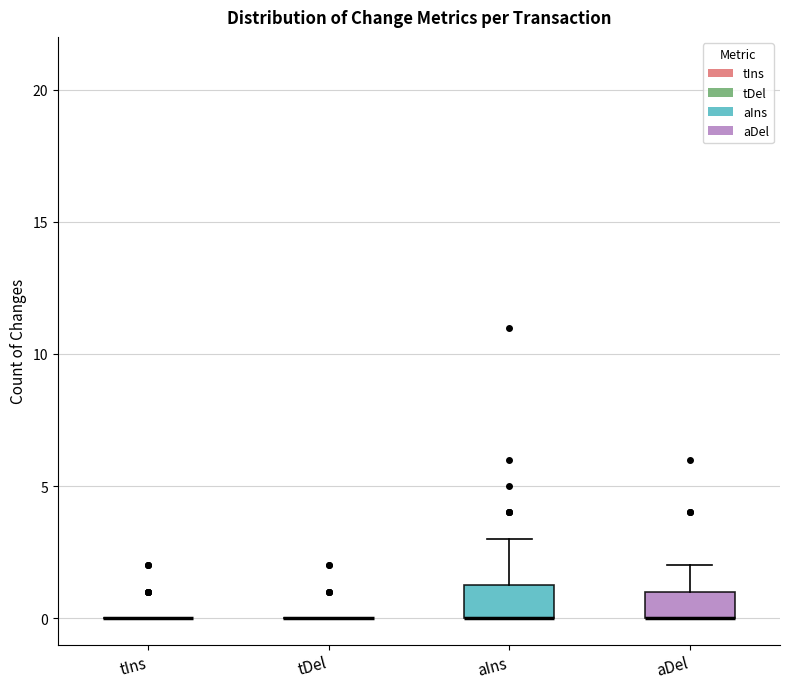

Reading left to right, read every box against the y-axis: the position of its median line, the range the box covers, and the ends of its whiskers. The values are not printed on the chart, so give them approximately, as read against the axis.

tIns: box collapsed to a line at 0.0, whiskers 0.0 to 0.0
tDel: box collapsed to a line at 0.0, whiskers 0.0 to 0.0
aIns: median 0.0 (drawn on the box's lower edge), box 0.0 to 1.5, whiskers 0.0 to 3.0
aDel: median 0.0 (drawn on the box's lower edge), box 0.0 to 1.0, whiskers 0.0 to 2.0